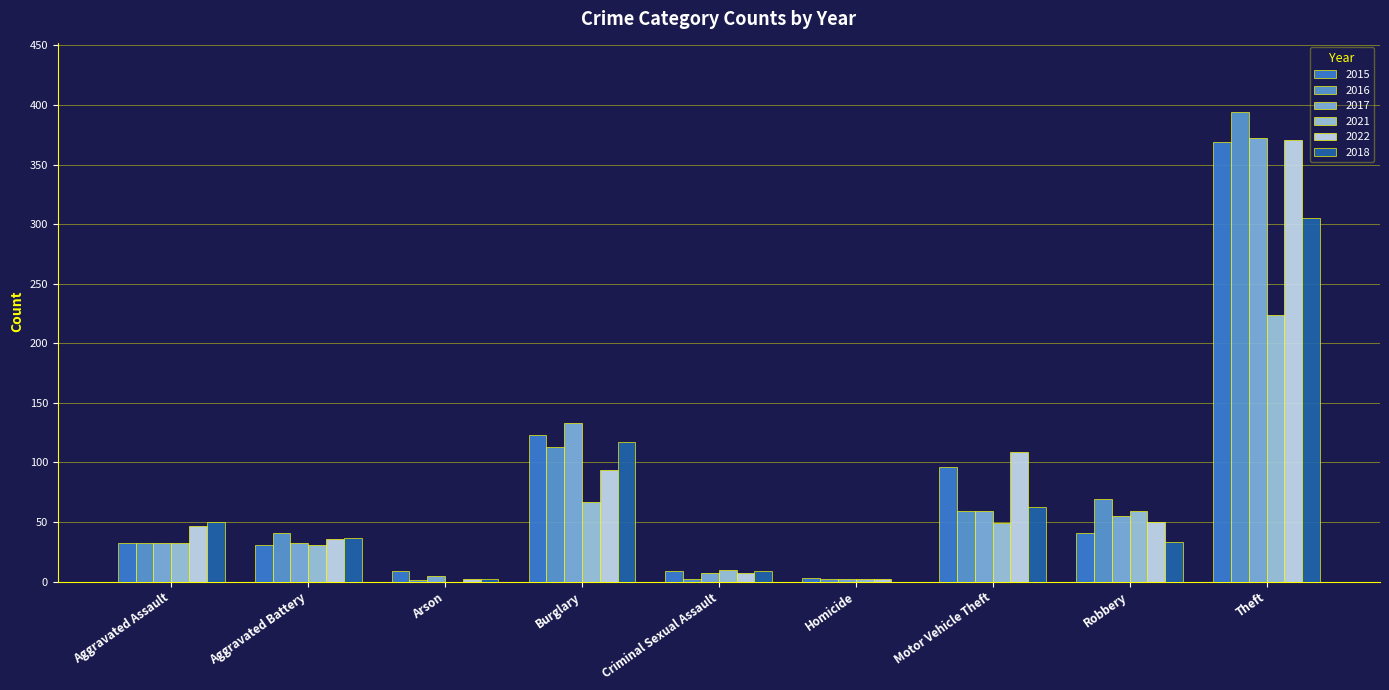

The value of 2015 at Criminal Sexual Assault is 16. True or false?

False